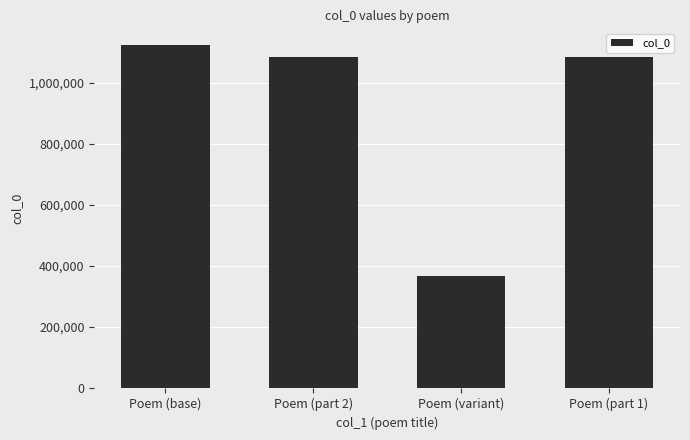

Where does the data first go above 1082955?

Poem (base)